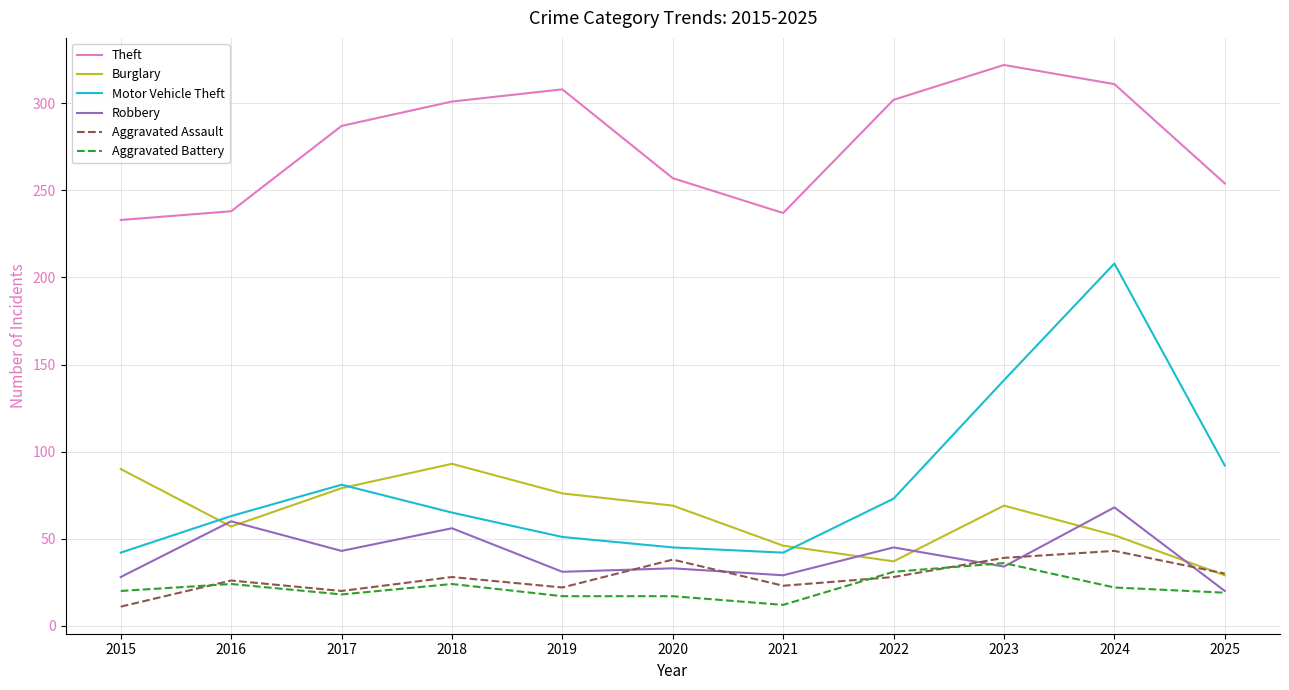

Between 2017 and 2021, which series saw the biggest shift?

Theft